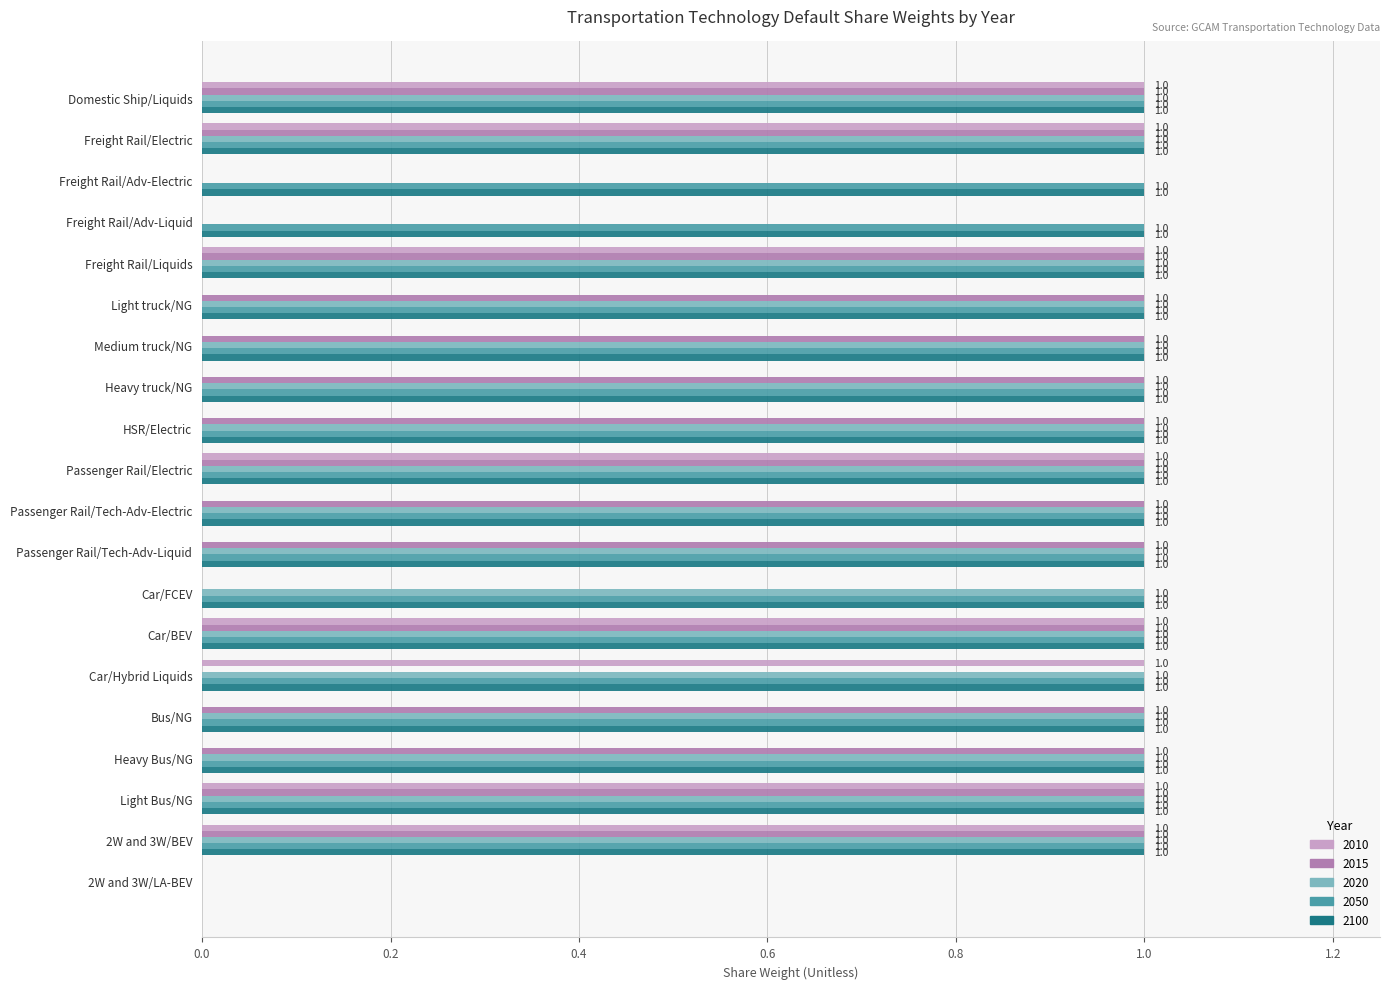

Between Car/Hybrid Liquids and Light Bus/NG, which series saw the biggest shift?

2015